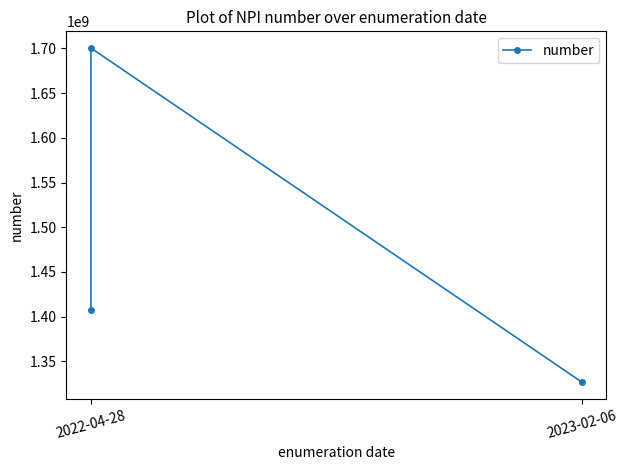

The chart shows a value of 1407591027 at 2022-04-28. True or false?

True